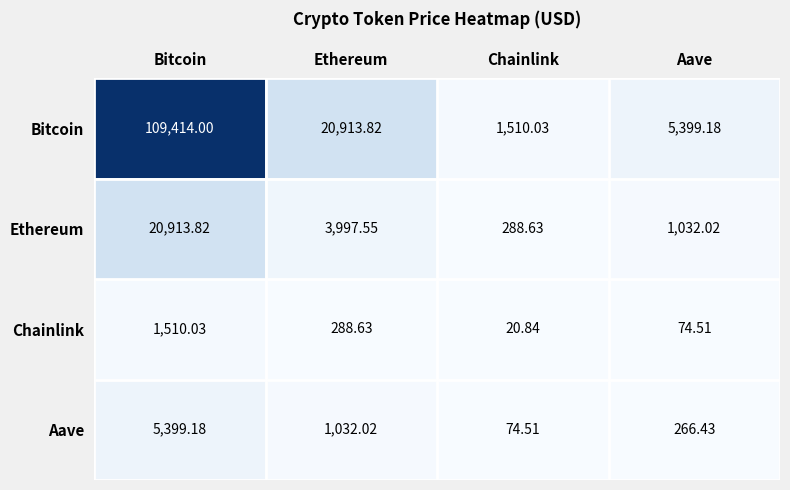

Rank the series by their maximum value, from highest to lowest.

Bitcoin, Ethereum, Aave, Chainlink